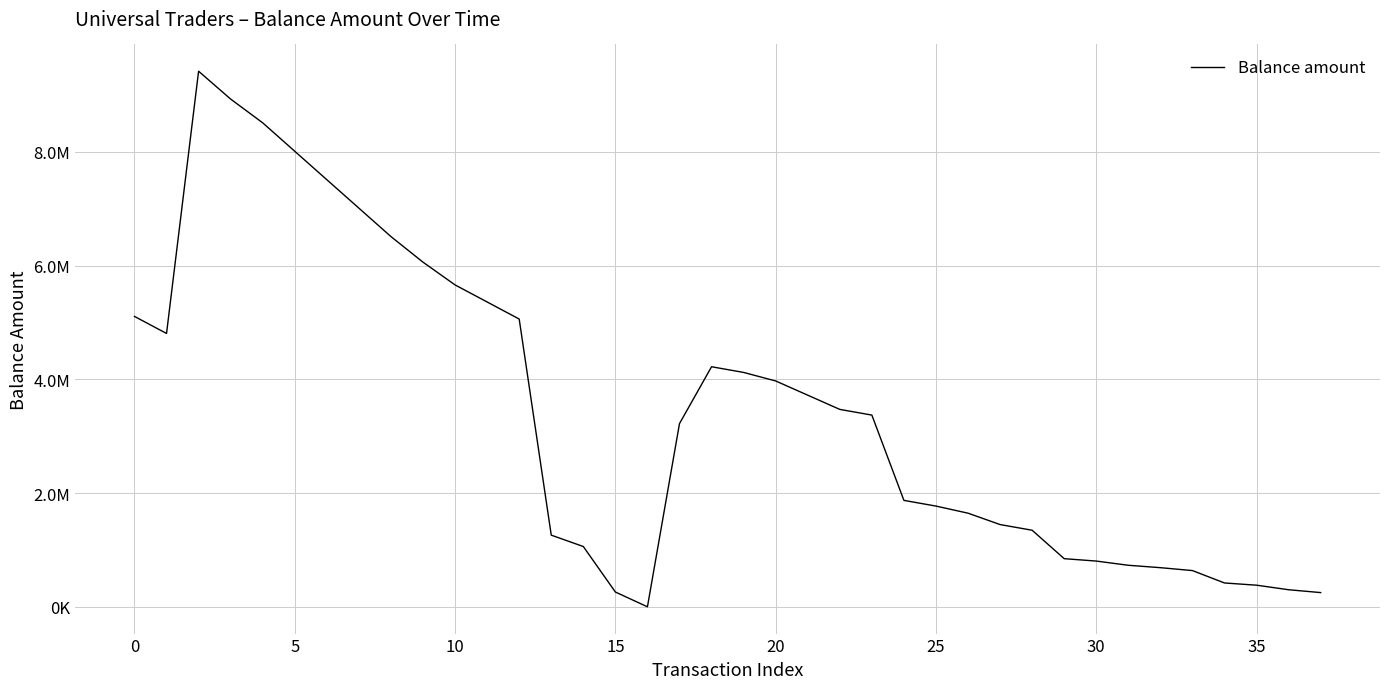

Does the chart display data point markers on the line(s)?

No